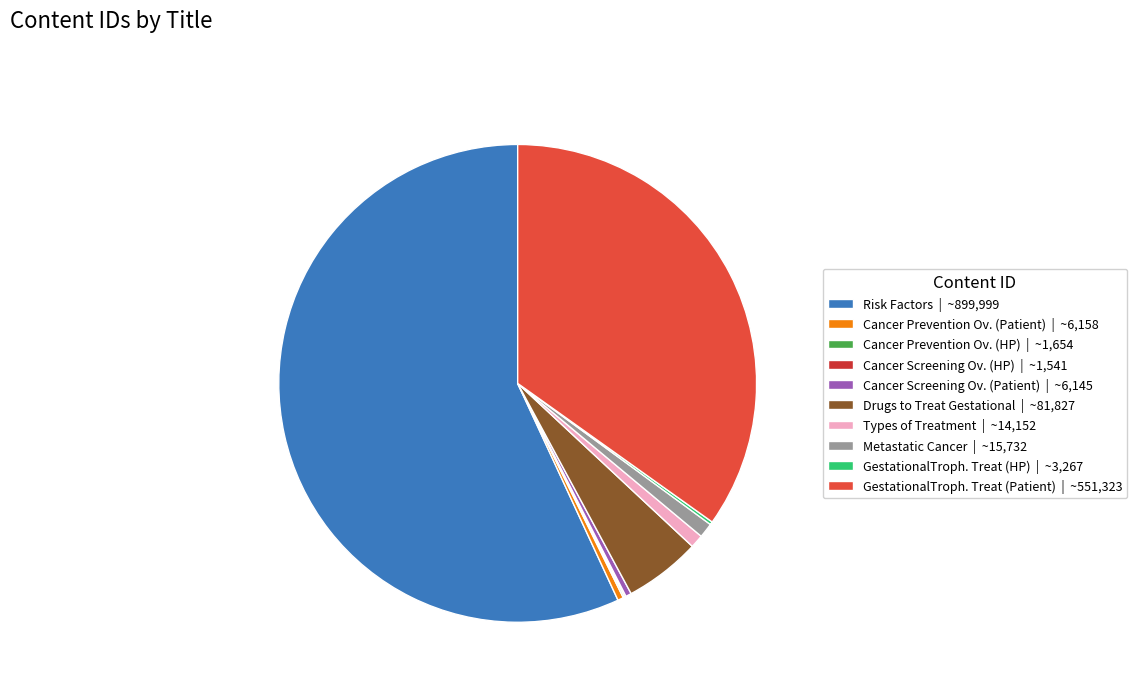

How many segments does this pie chart have?

10